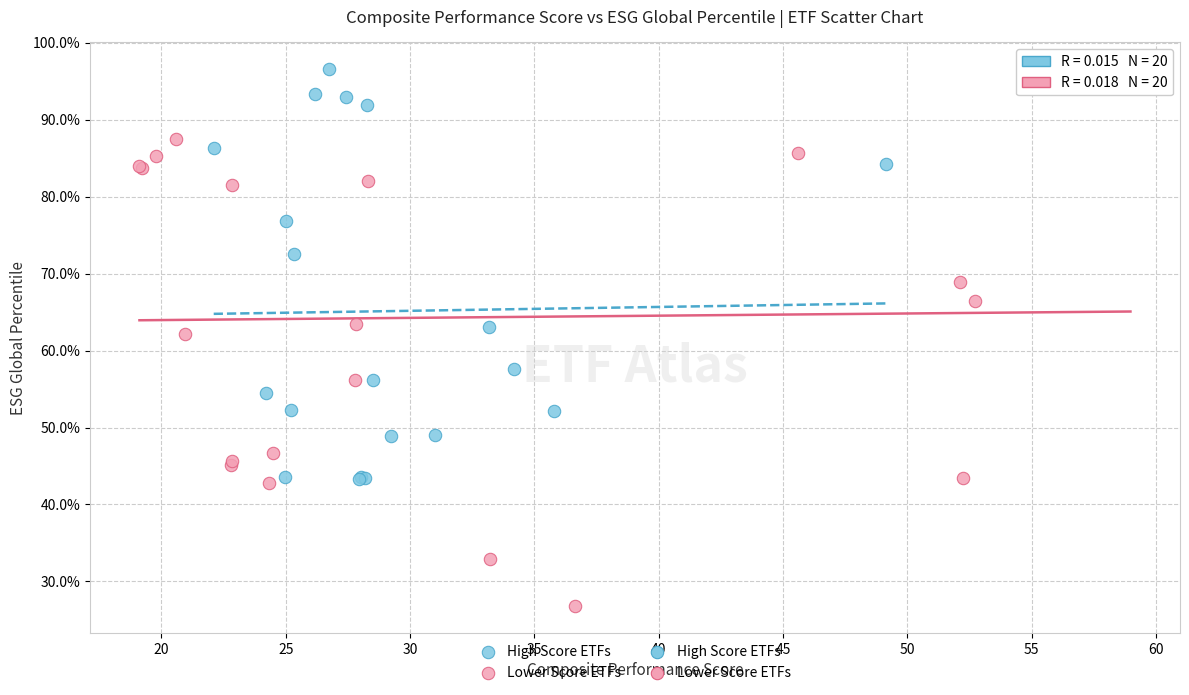

Which series has the widest spread of Y values?

Lower Score ETFs